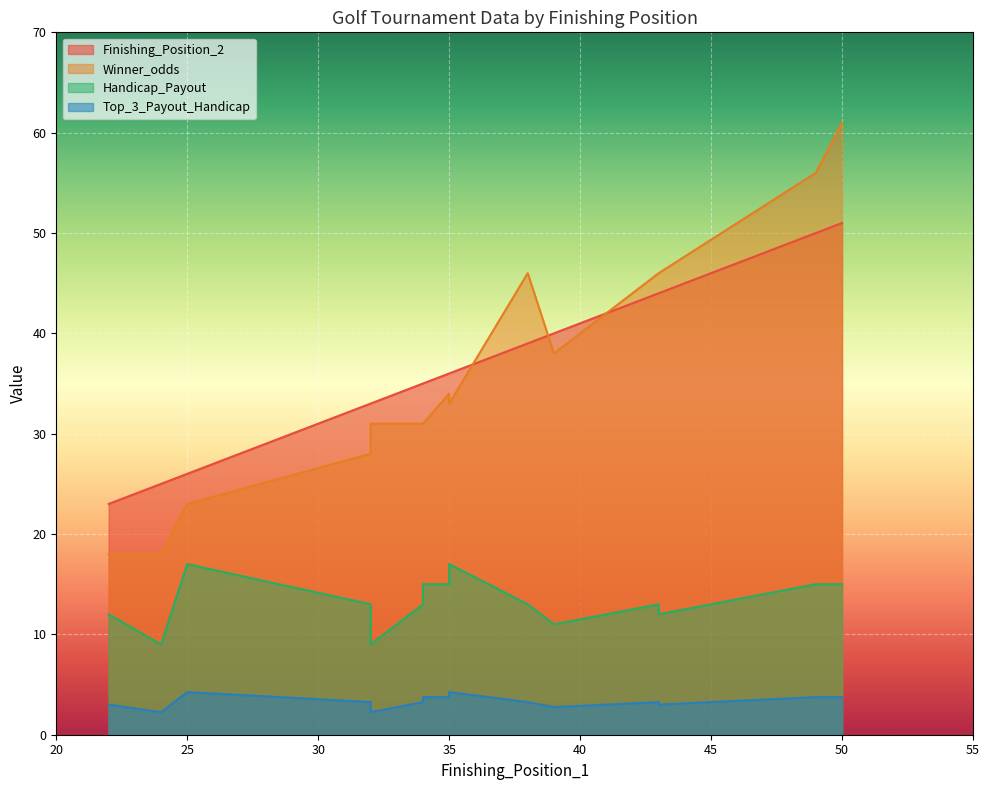

At which category is the sum across all series the highest?

50